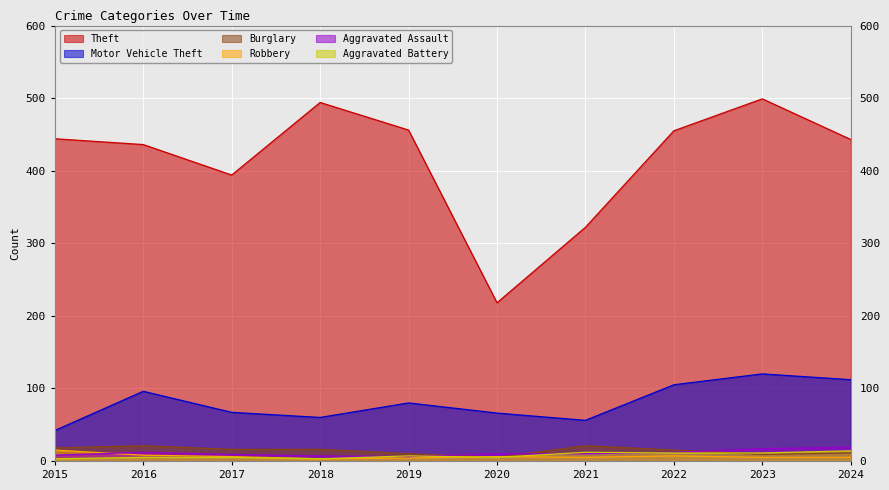

At which label does Burglary reach its peak?

2016